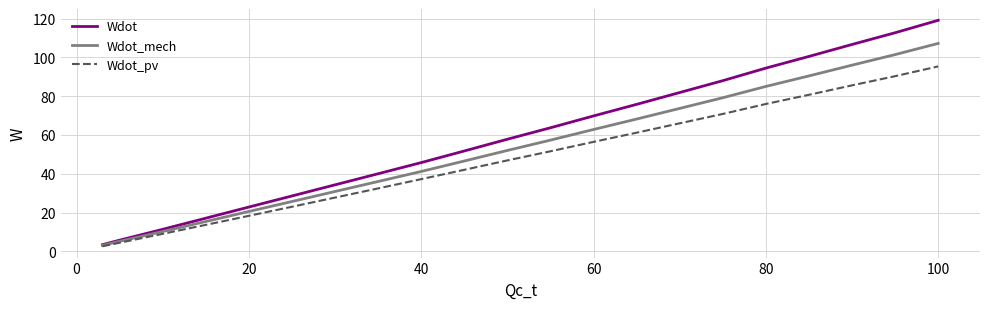

Which series has the largest total across all categories?

Wdot